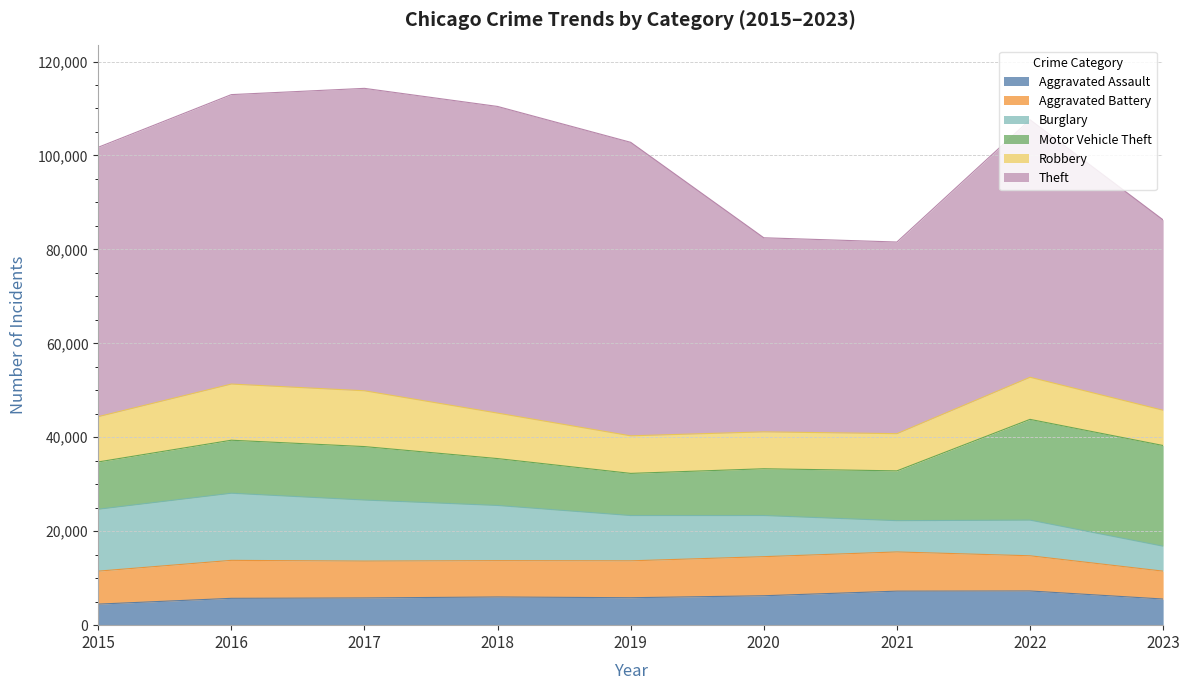

How many data points in Motor Vehicle Theft are less than 10601?

4